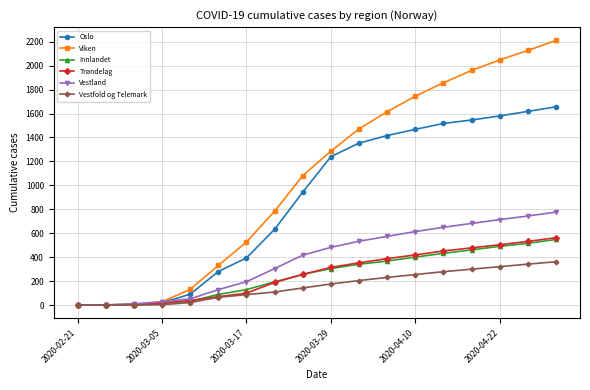

What are all the series names shown in the legend?

Oslo, Viken, Innlandet, Trøndelag, Vestland, Vestfold og Telemark